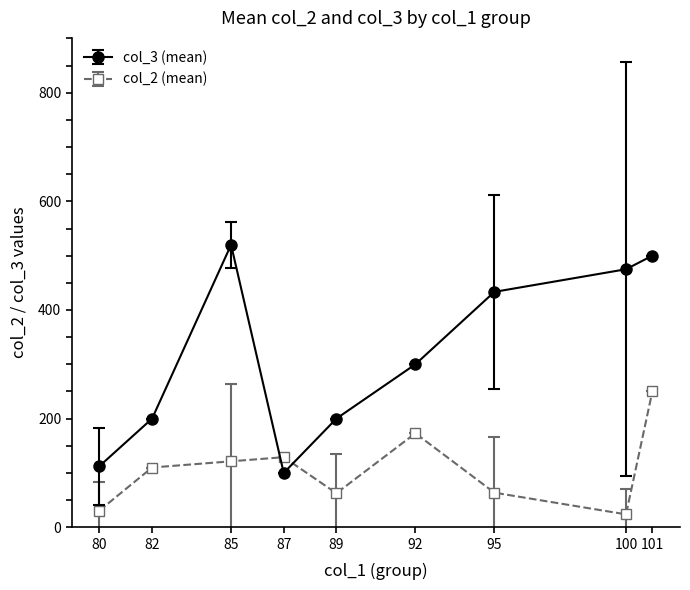

True or false: col_2 (mean) has more than 0 points higher than both neighbors.

True